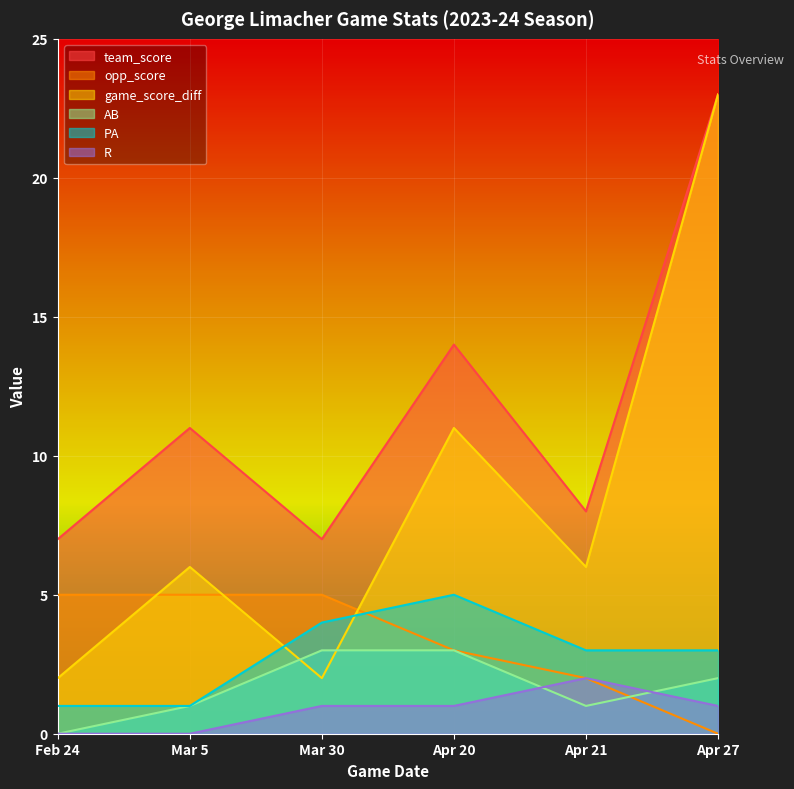

At how many categories does at least one series exceed 0?

6